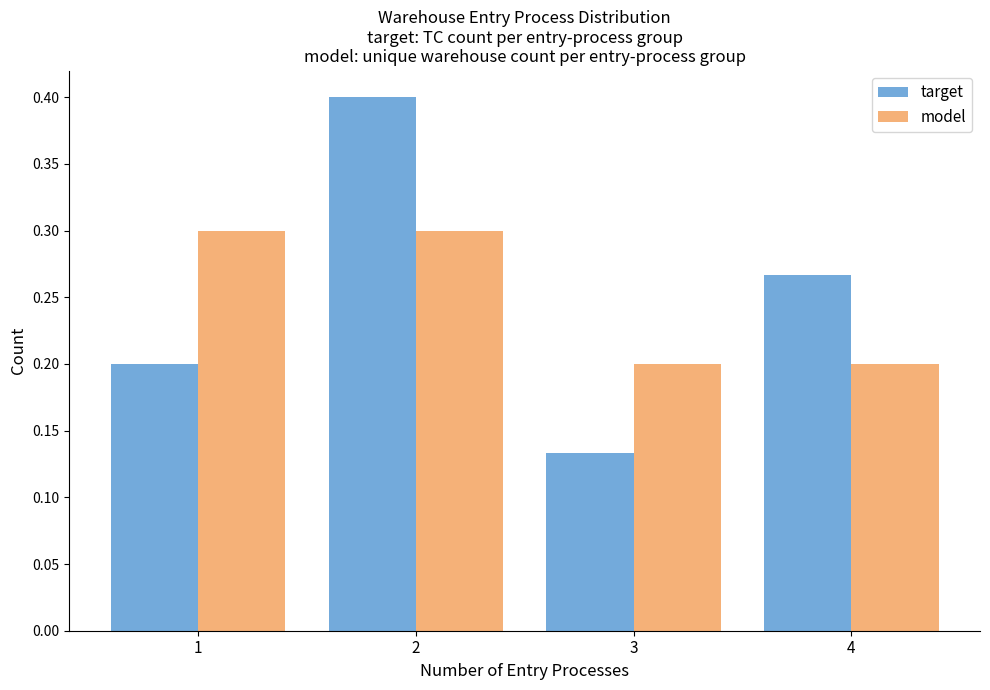

Which category has the highest value across all series?

2